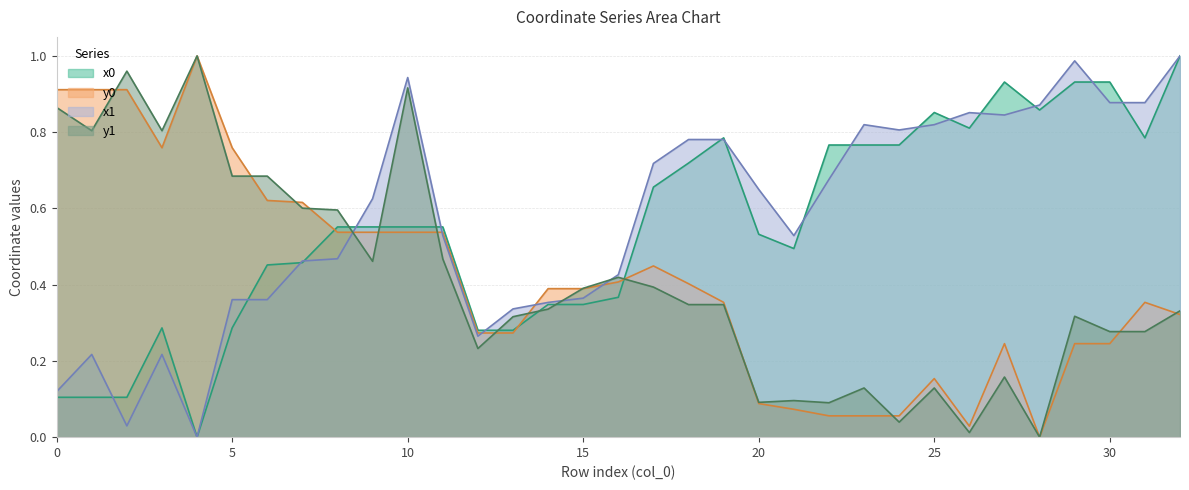

Reading left to right, list all the values displayed in this chart.

x0: 0=0.1	1=0.1	2=0.1	3=0.3	4=0.0	5=0.3	6=0.5	7=0.5	8=0.6	9=0.6	10=0.6	11=0.6	12=0.3	13=0.3	14=0.3	15=0.3	16=0.4	17=0.7	18=0.7	19=0.8	20=0.5	21=0.5	22=0.8	23=0.8	24=0.8	25=0.9	26=0.8	27=0.9	28=0.9	29=0.9	30=0.9	31=0.8	32=1.0
y0: 0=0.9	1=0.9	2=0.9	3=0.8	4=1.0	5=0.8	6=0.6	7=0.6	8=0.5	9=0.5	10=0.5	11=0.5	12=0.3	13=0.3	14=0.4	15=0.4	16=0.4	17=0.4	18=0.4	19=0.4	20=0.1	21=0.1	22=0.1	23=0.1	24=0.1	25=0.2	26=0.0	27=0.2	28=0.0	29=0.2	30=0.2	31=0.4	32=0.3
x1: 0=0.1	1=0.2	2=0.0	3=0.2	4=0.0	5=0.4	6=0.4	7=0.5	8=0.5	9=0.6	10=0.9	11=0.5	12=0.3	13=0.3	14=0.4	15=0.4	16=0.4	17=0.7	18=0.8	19=0.8	20=0.6	21=0.5	22=0.7	23=0.8	24=0.8	25=0.8	26=0.9	27=0.8	28=0.9	29=1.0	30=0.9	31=0.9	32=1.0
y1: 0=0.9	1=0.8	2=1.0	3=0.8	4=1.0	5=0.7	6=0.7	7=0.6	8=0.6	9=0.5	10=0.9	11=0.5	12=0.2	13=0.3	14=0.3	15=0.4	16=0.4	17=0.4	18=0.3	19=0.3	20=0.1	21=0.1	22=0.1	23=0.1	24=0.0	25=0.1	26=0.0	27=0.2	28=0.0	29=0.3	30=0.3	31=0.3	32=0.3